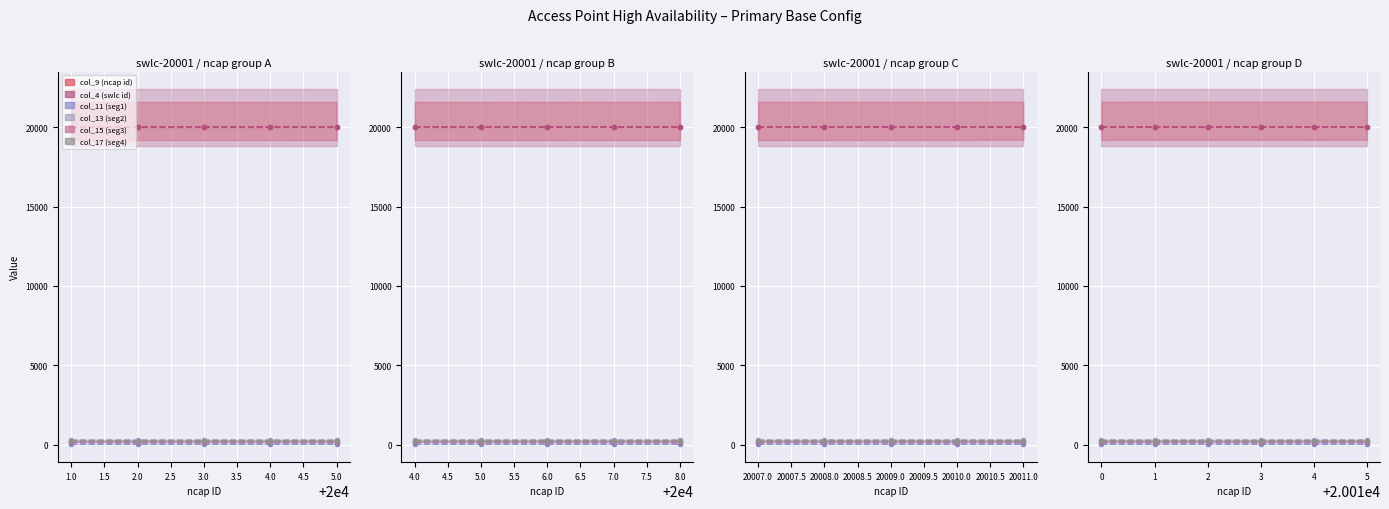

Which category has the highest value across all series?

5